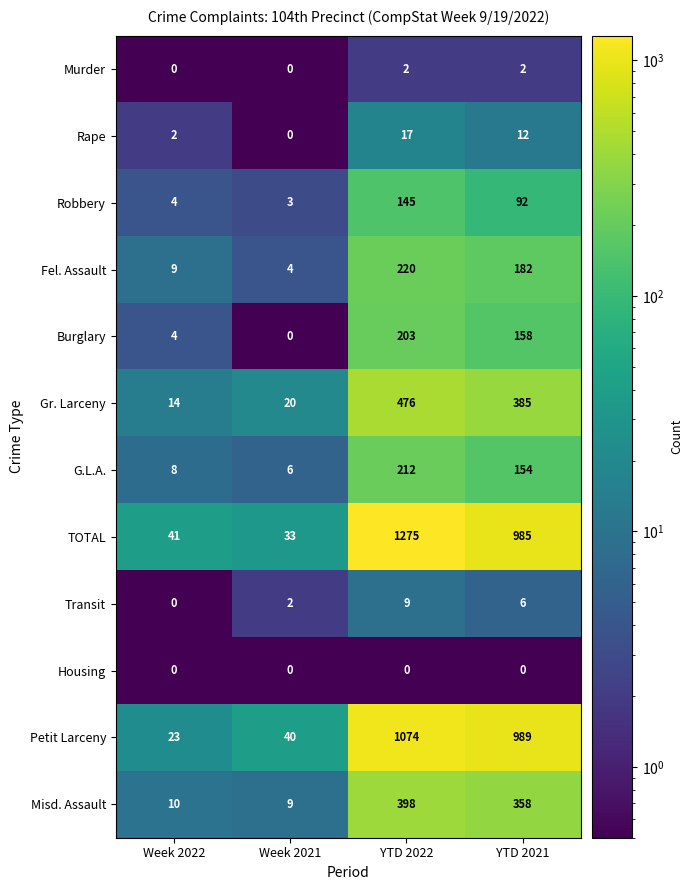

What is the total value across all series at Week 2021?

117